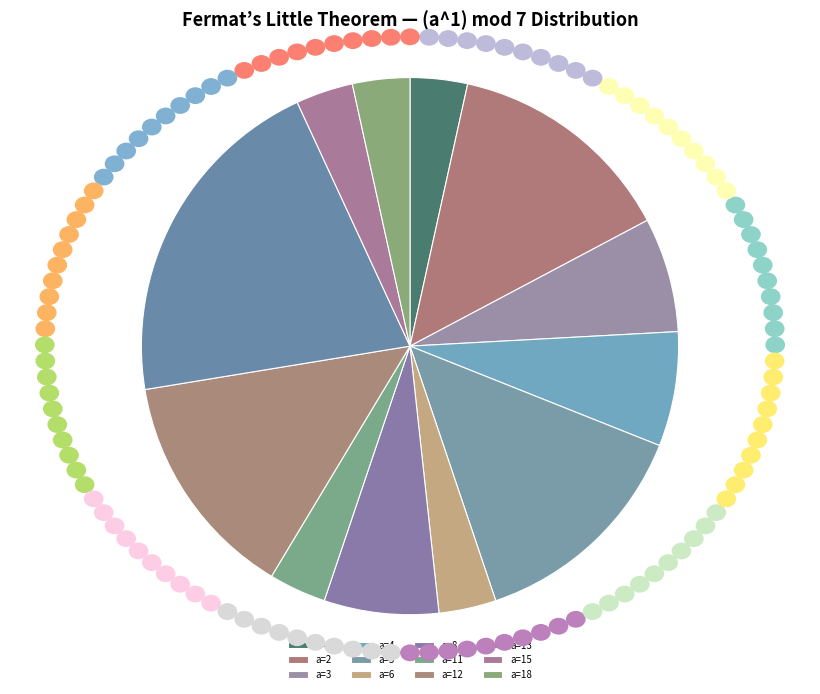

How many segments does this pie chart have?

12